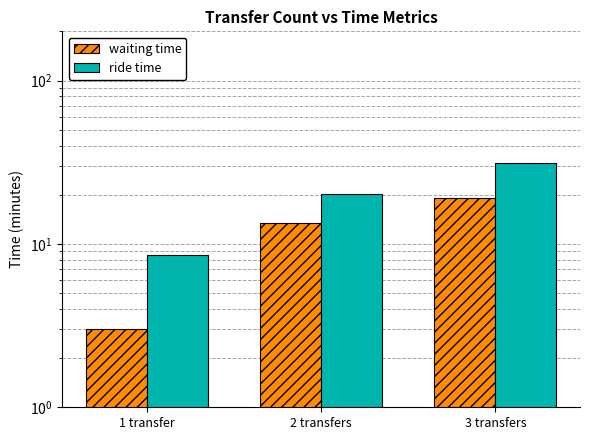

What is the sum of the waiting time values at 1 transfer and 2 transfers?

16.4